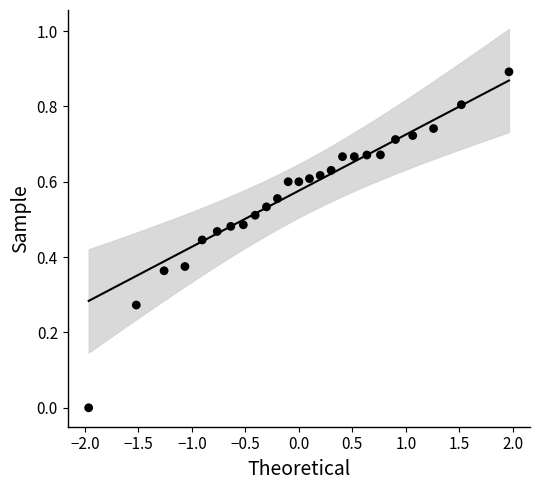

What is the range of X values (max minus min)?

3.9